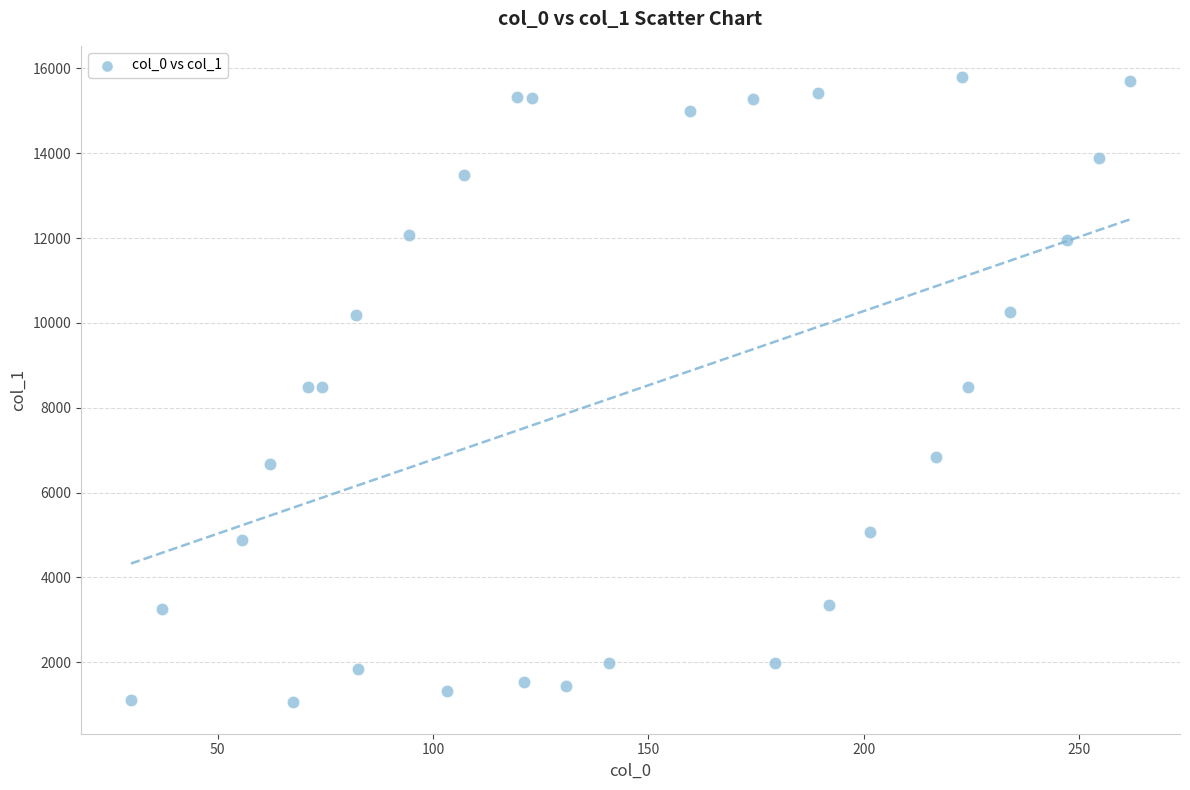

What is the range of X values (max minus min)?

232.0